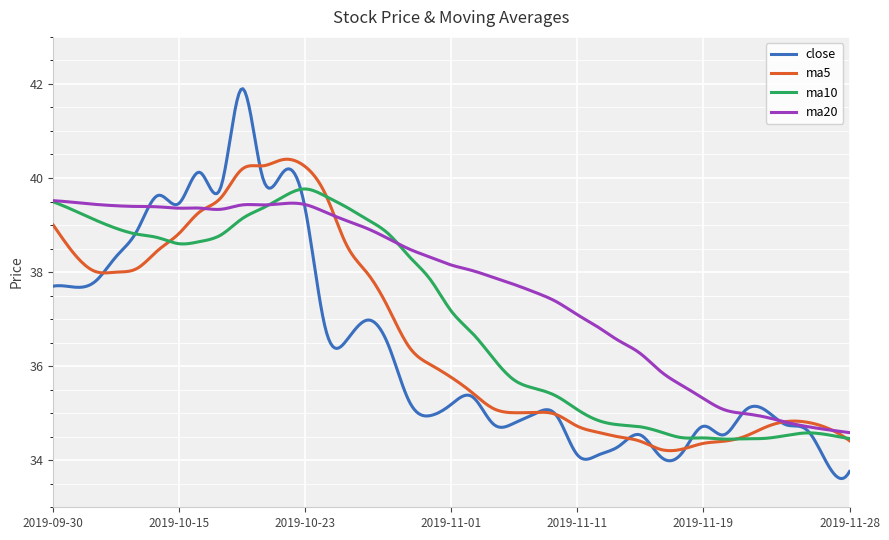

What is the minimum value shown in the chart?

33.6